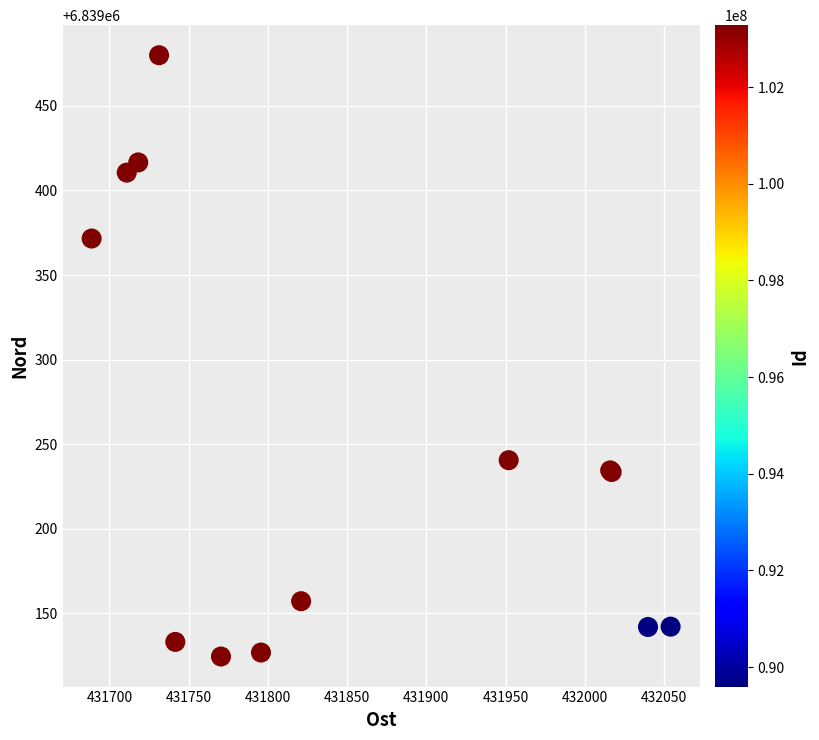

What Y value in the scatter plot is closest to 6839302?

6839240.5